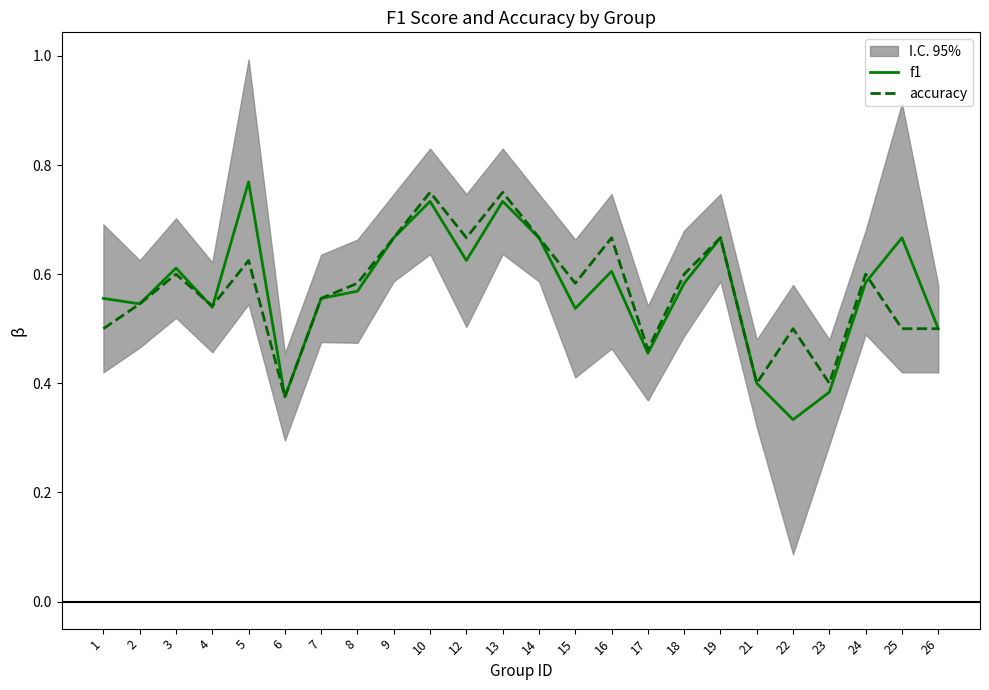

What is the minimum value shown in the chart?

0.3